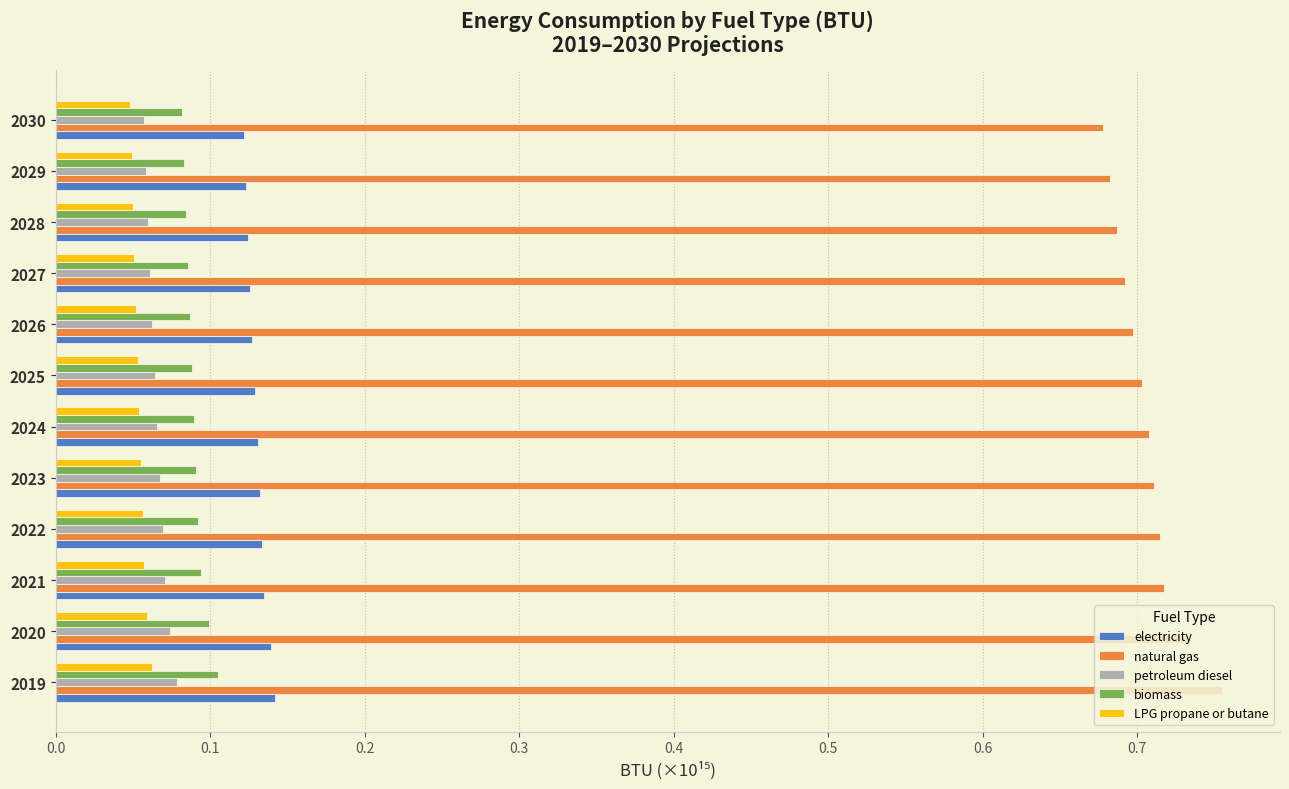

Which series has the largest total across all categories?

natural gas